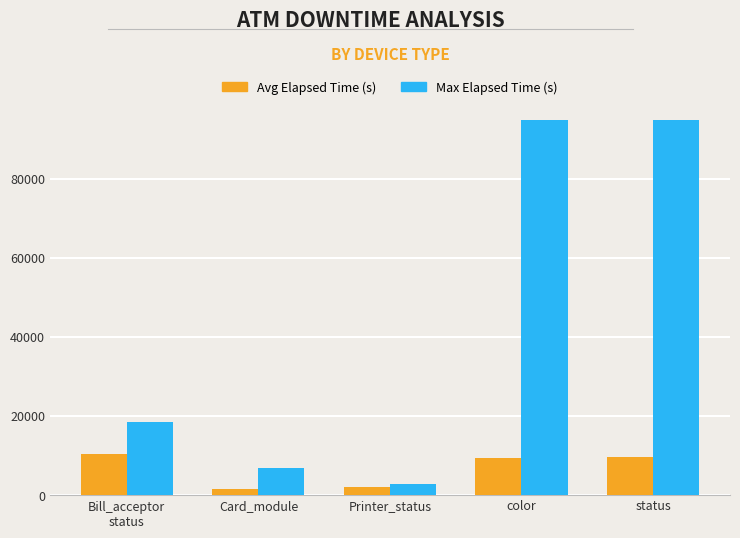

Where is Avg Elapsed Time (s) nearest to the value 6053?

color